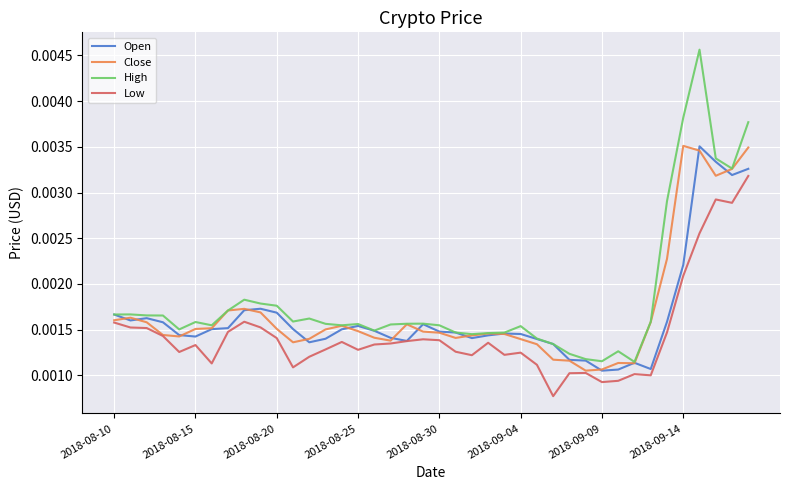

Which series has the widest spread of values?

High